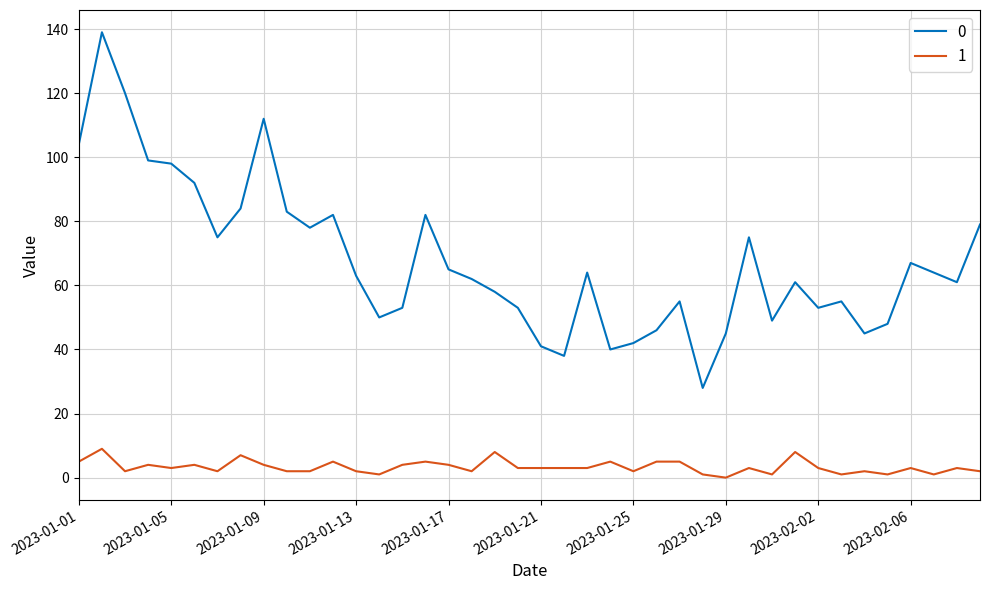

True or false: 1 and 0 intersect in this chart.

False